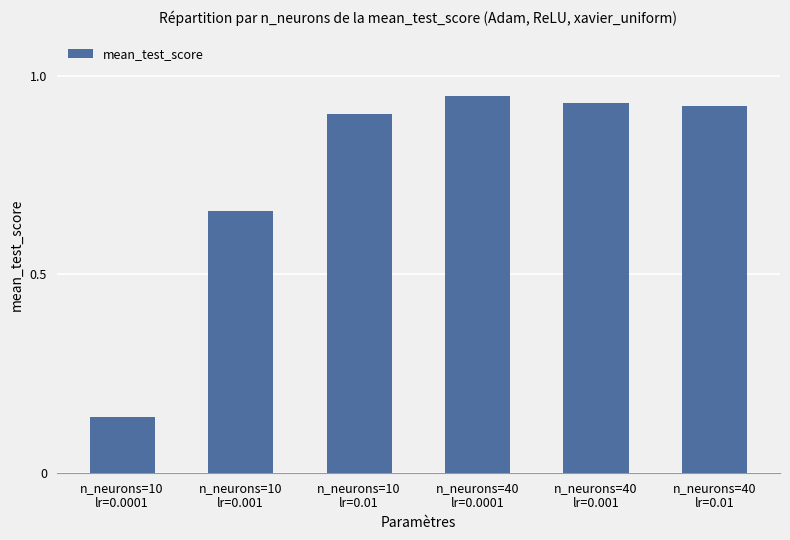

How many distinct data groups are displayed?

1